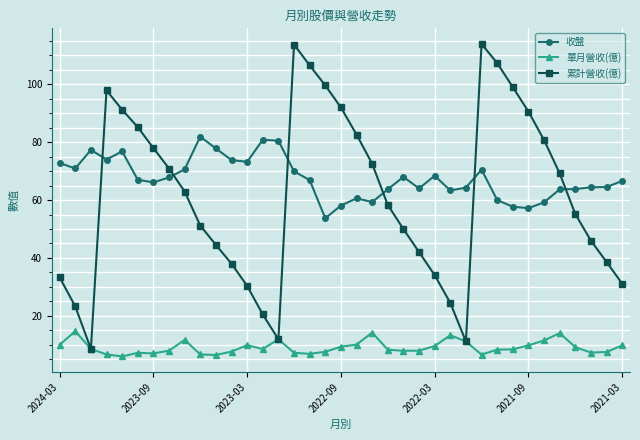

True or false: 收盤 has more than 2 points higher than both neighbors.

True